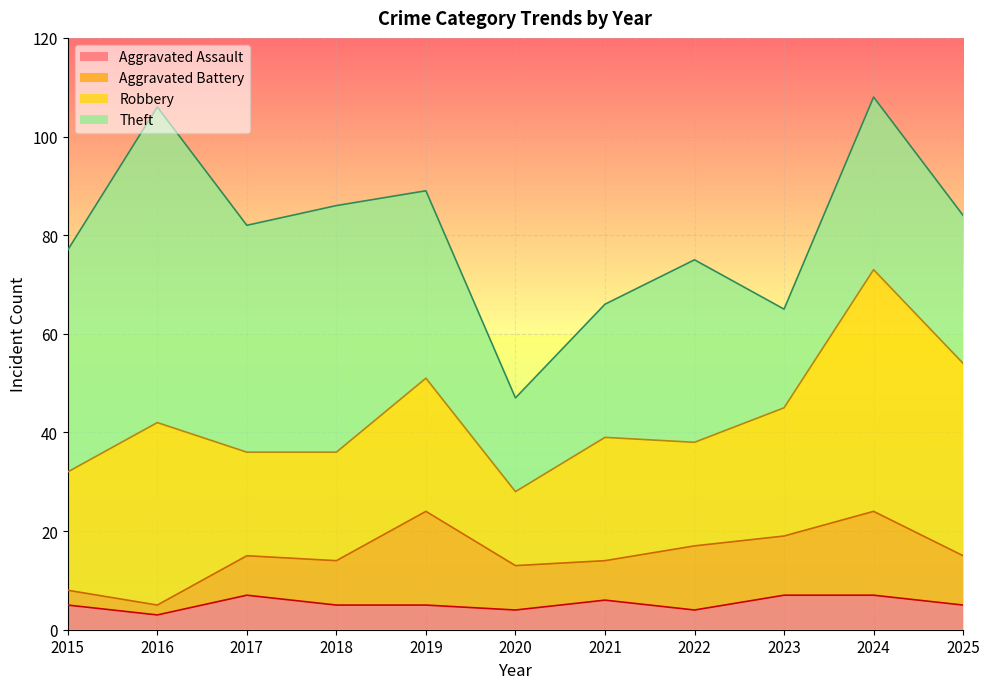

Is the value of Robbery at 2019 greater than the value of Aggravated Assault at 2024?

Yes